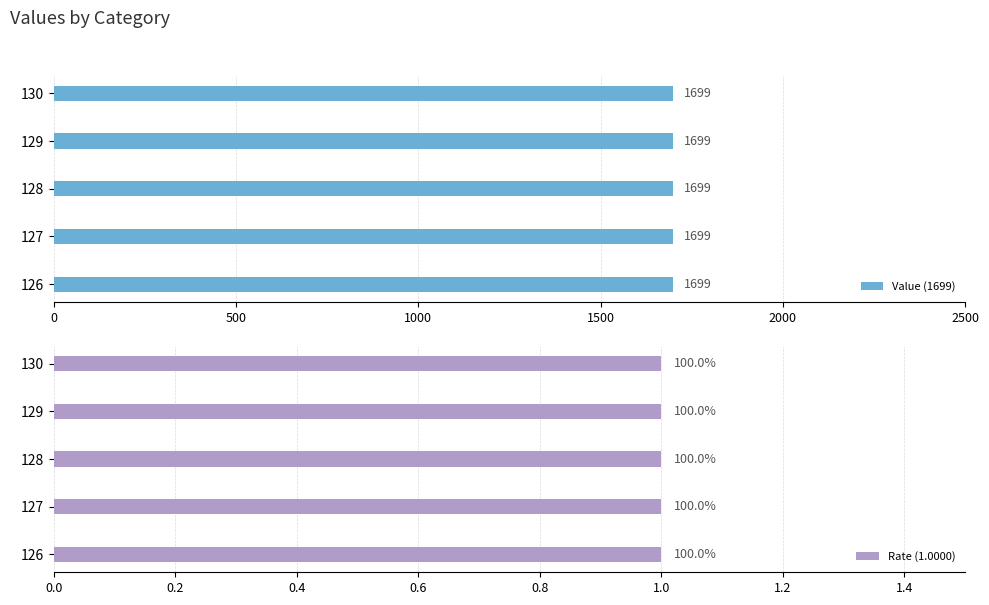

What is the sum of all Value (1699) values?

8495